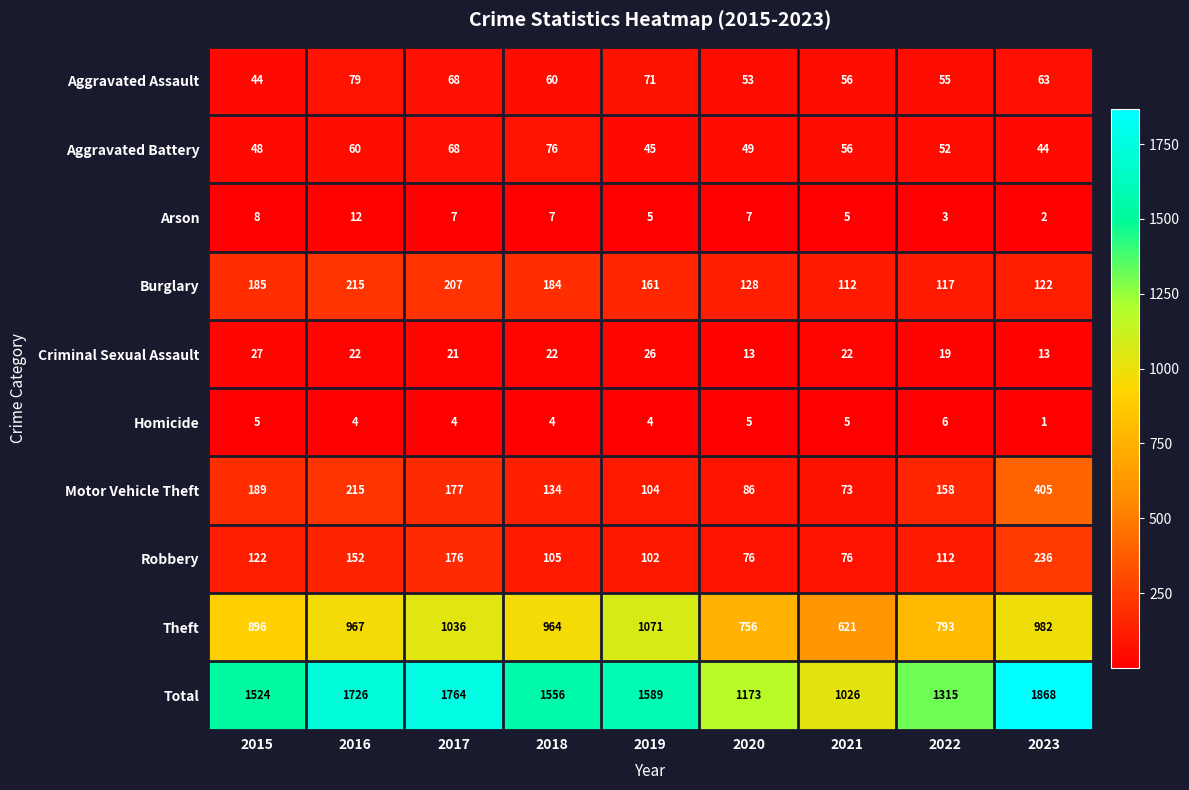

Rank the categories by Burglary value from lowest to highest.

2021, 2022, 2023, 2020, 2019, 2018, 2015, 2017, 2016